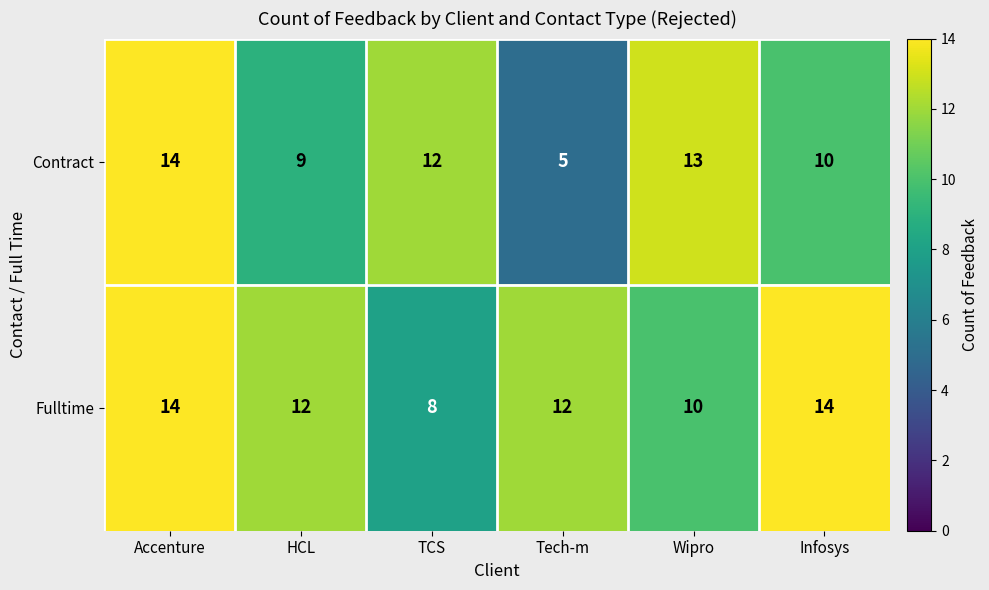

What is the greatest value displayed?

14